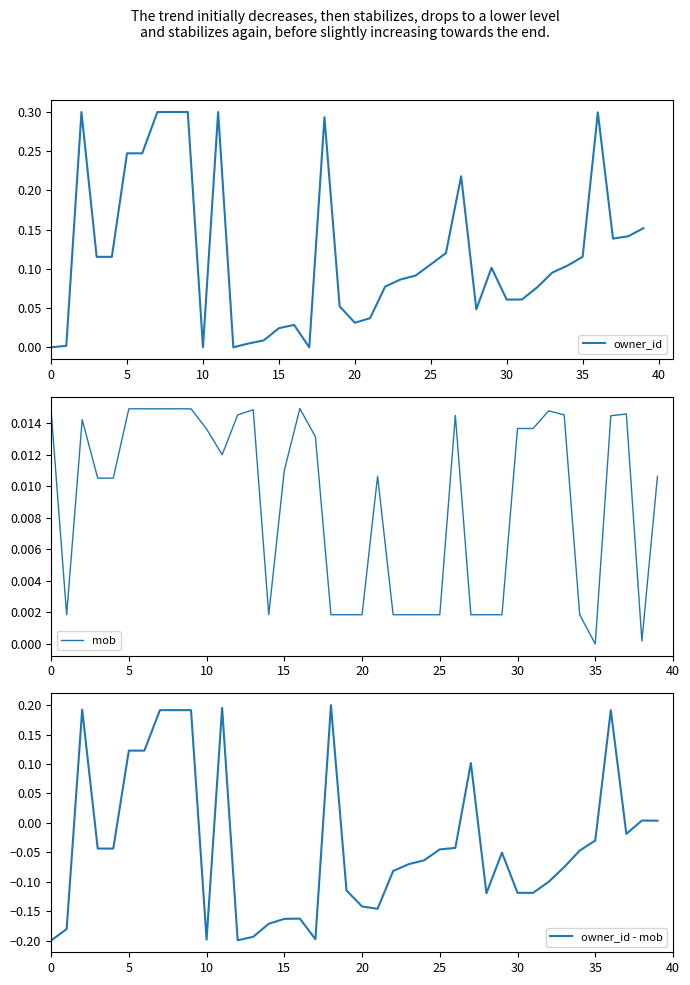

What are all the series names shown in the legend?

owner_id, mob, owner_id - mob